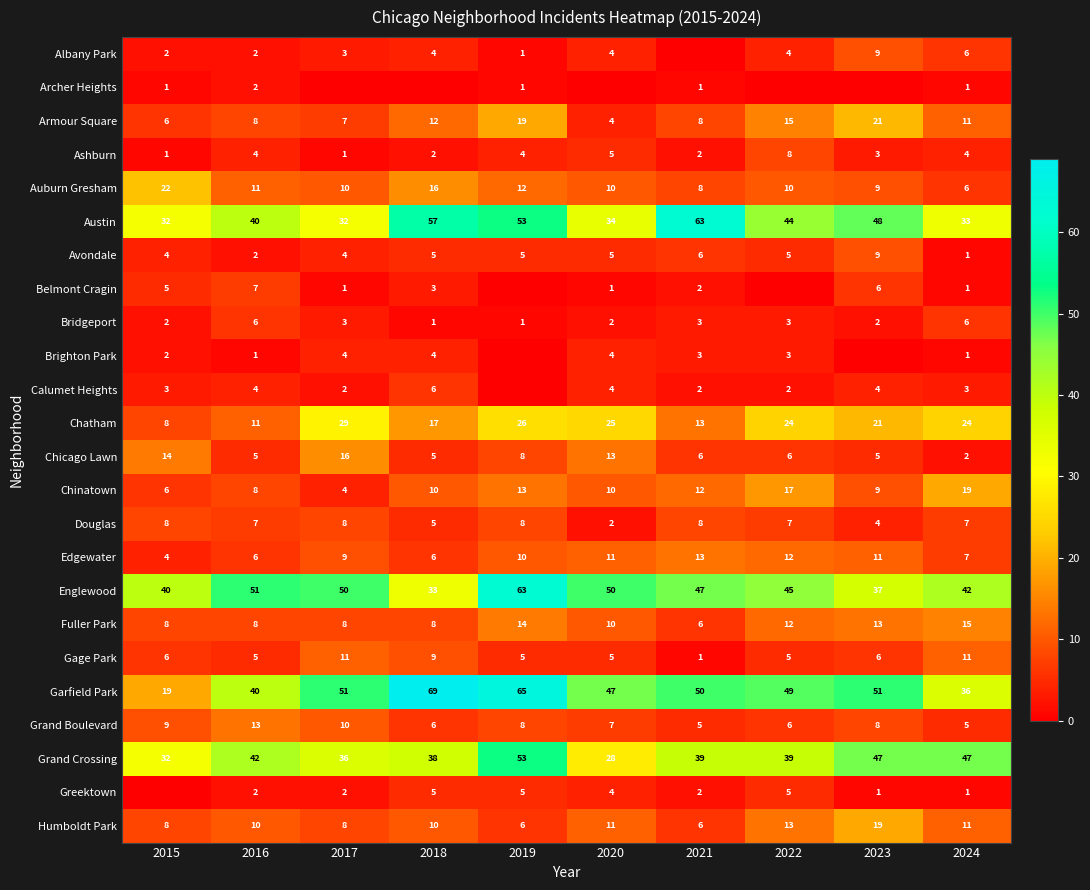

What is the difference between the second highest and minimum values in the Edgewater series?

8